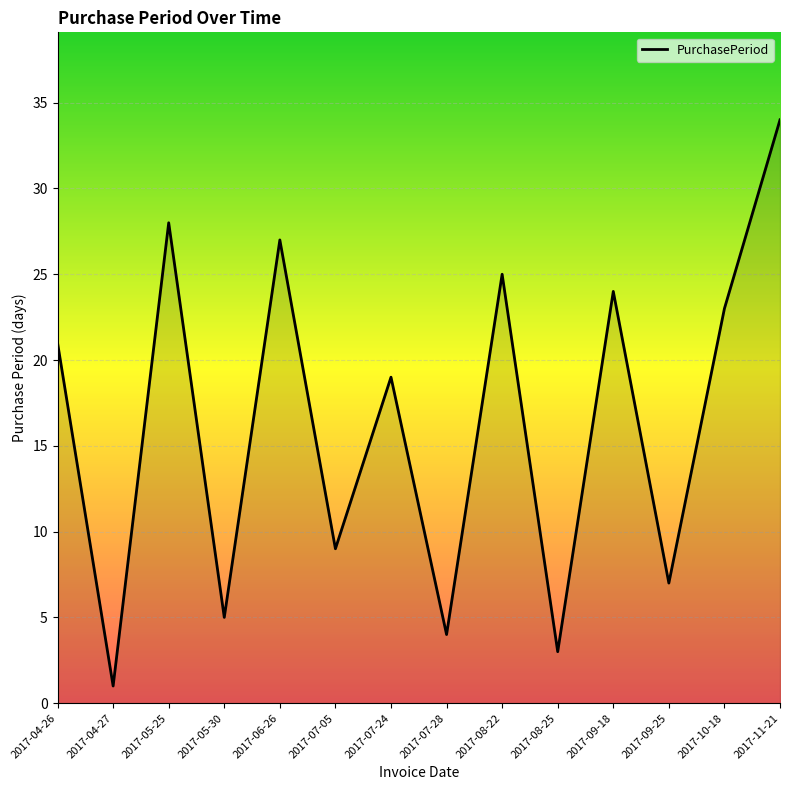

What is the change in value from 2017-04-26 to 2017-04-27?

-20